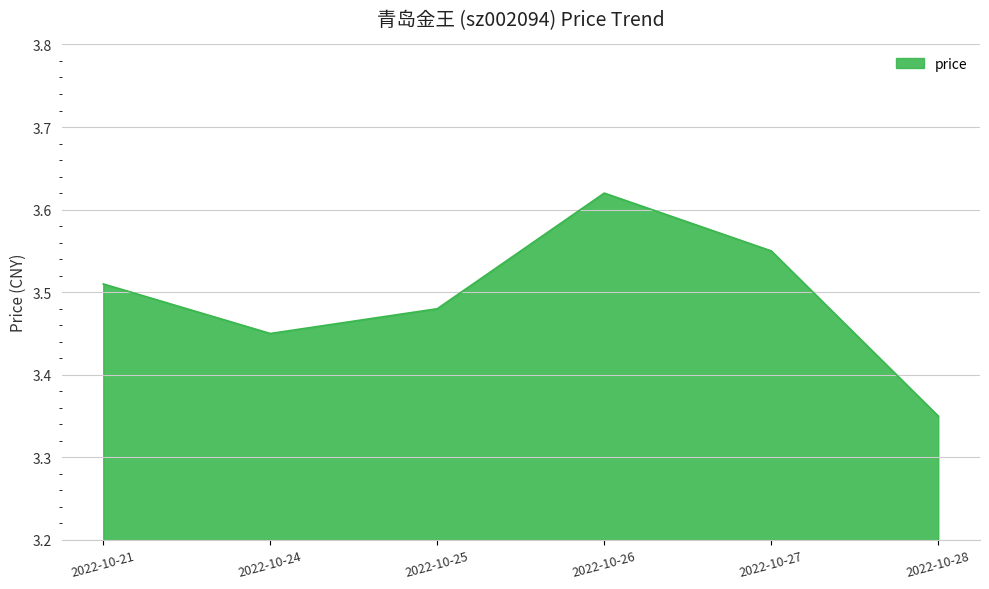

Count the values in the range 3 to 4.

6